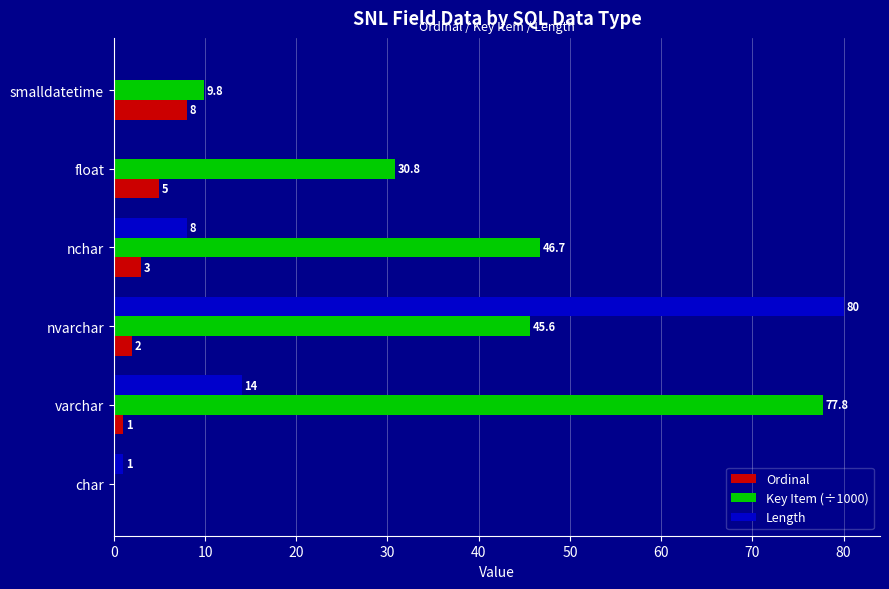

Is the value of Key Item (÷1000) at smalldatetime greater than the value of Length at smalldatetime?

Yes